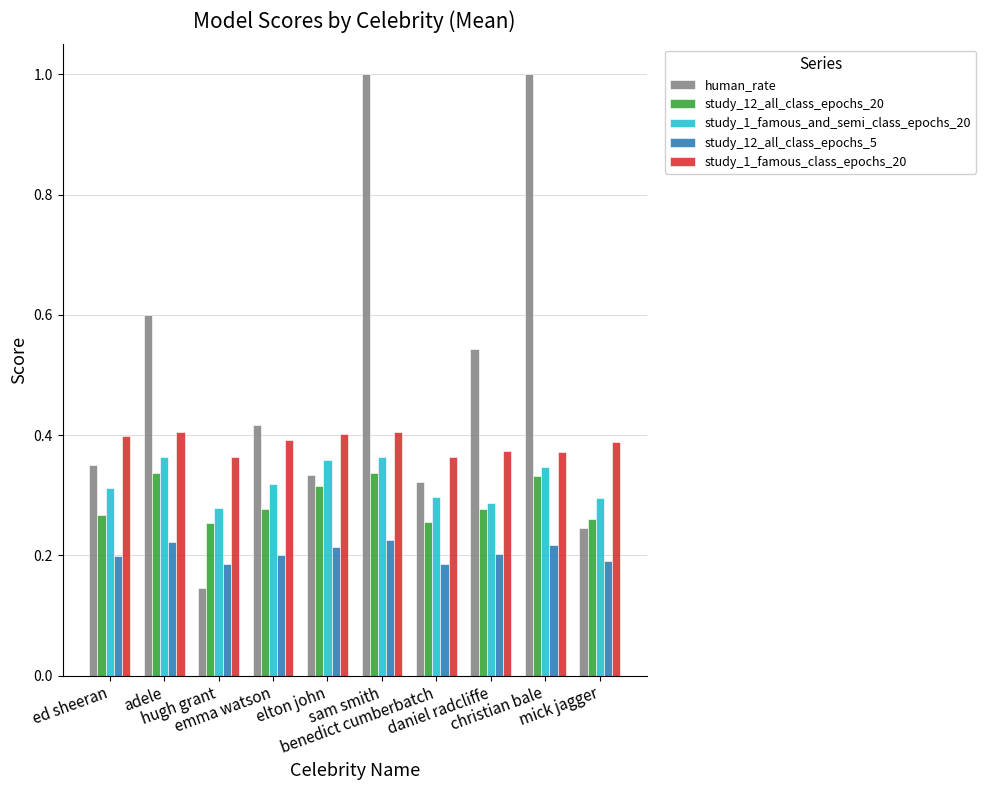

What is the sum of all study_12_all_class_epochs_20 values?

2.9